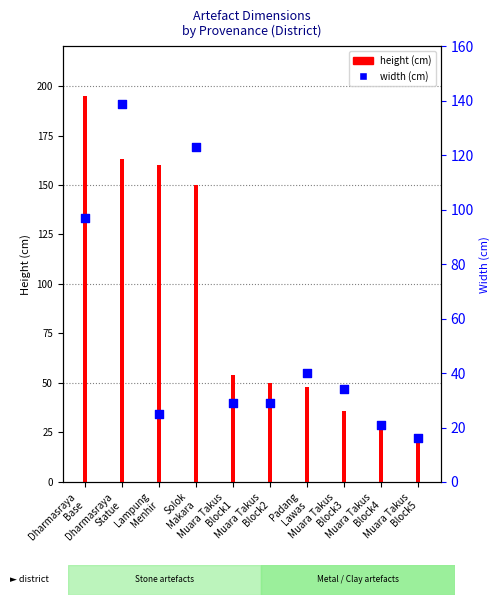

What is the change in value from Dharmasraya
Statue to Muara Takus
Block3?

-105